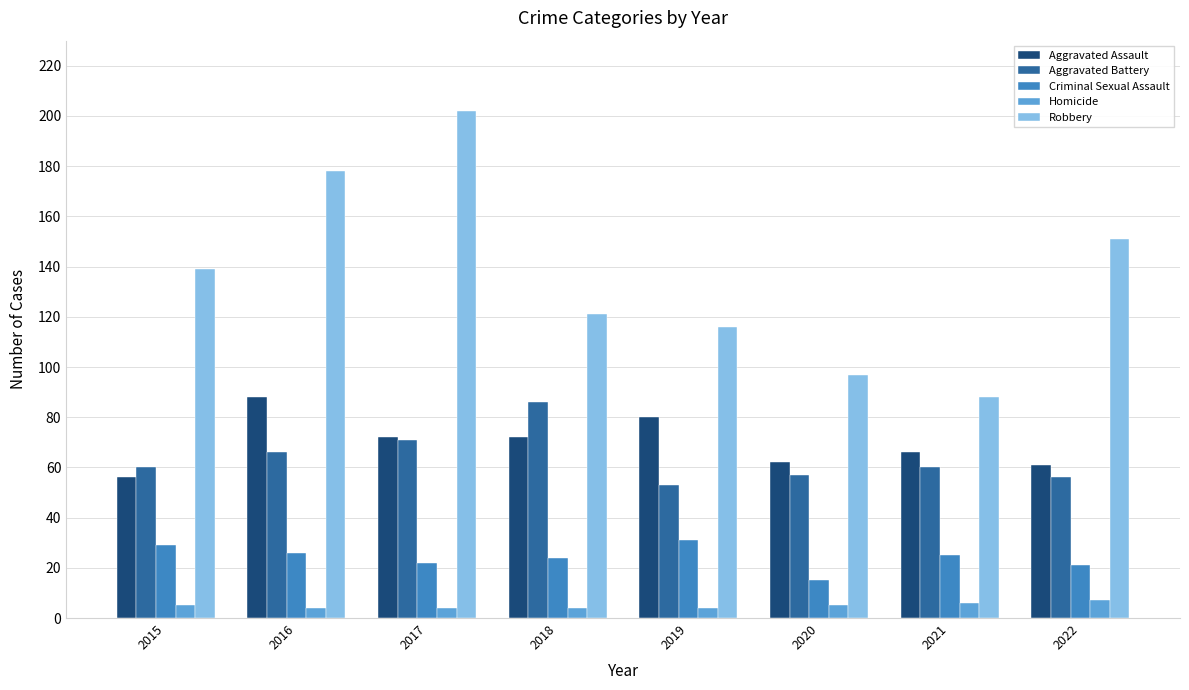

Which series has the widest spread of values?

Robbery